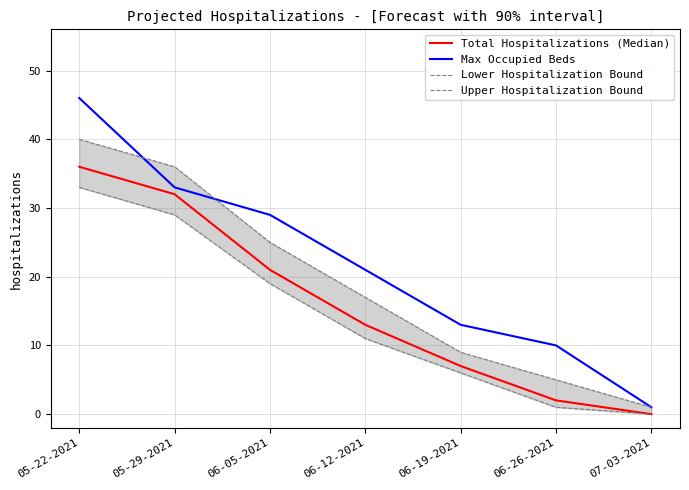

How many values in Total Hospitalizations (Median) are above zero?

6